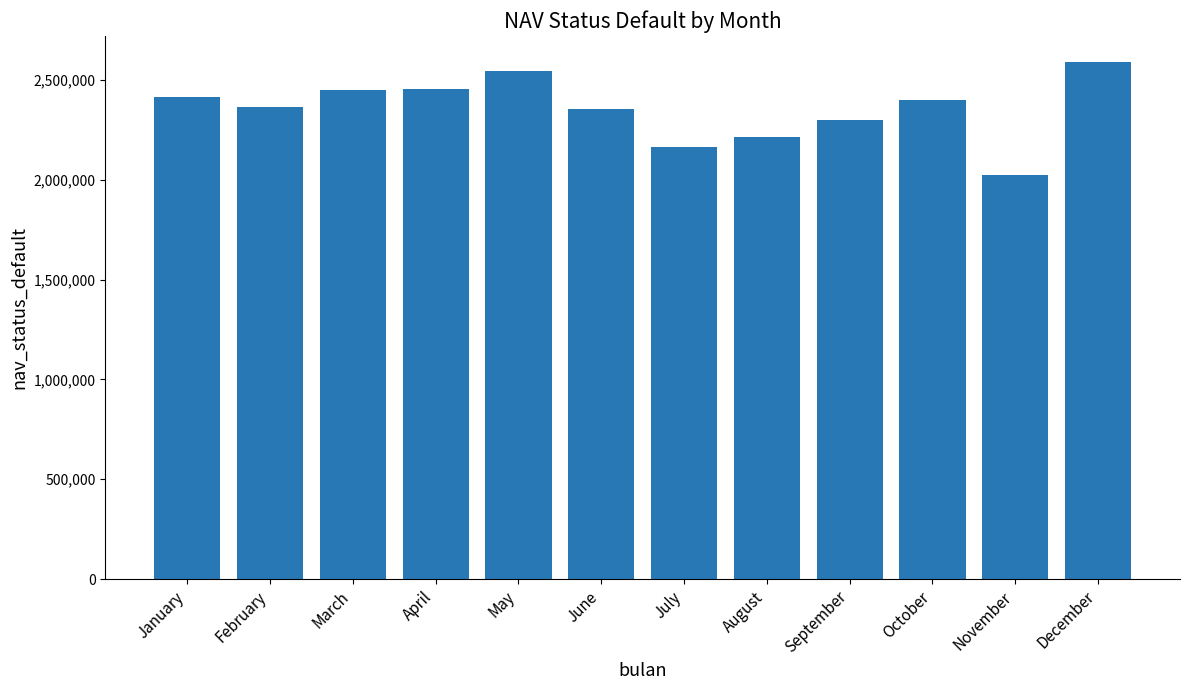

What is the value of the 12th bar from the left?

2590777